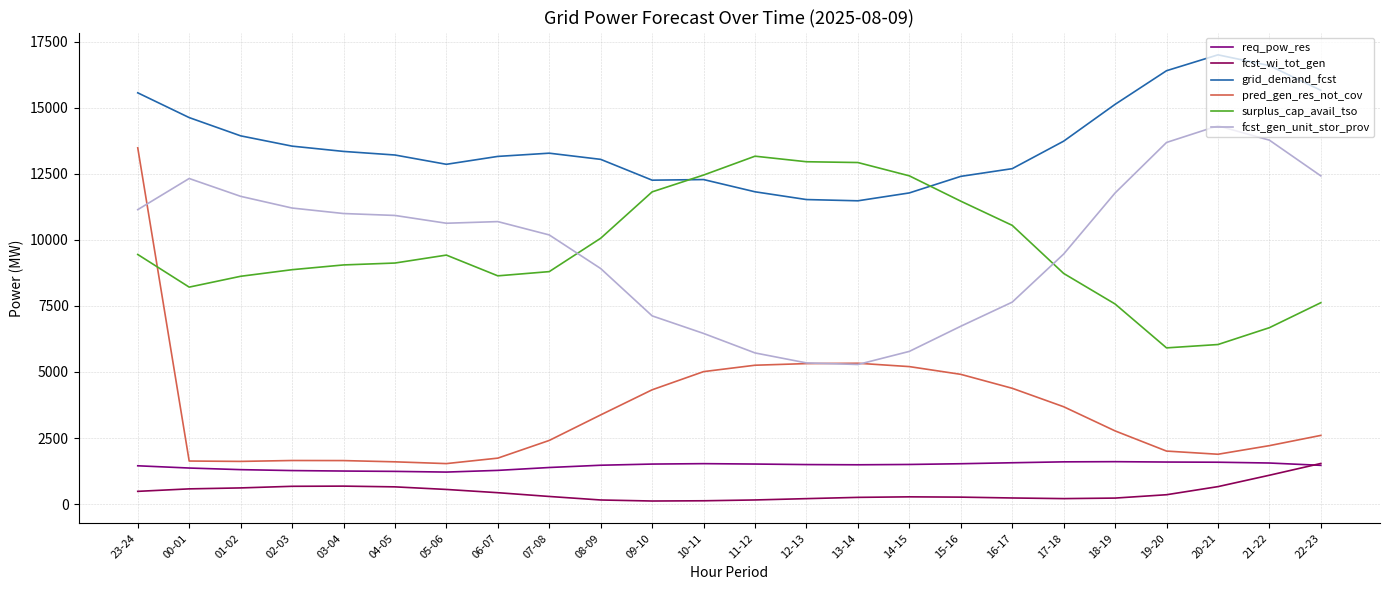

What is the lowest value of the surplus_cap_avail_tso series?

5913